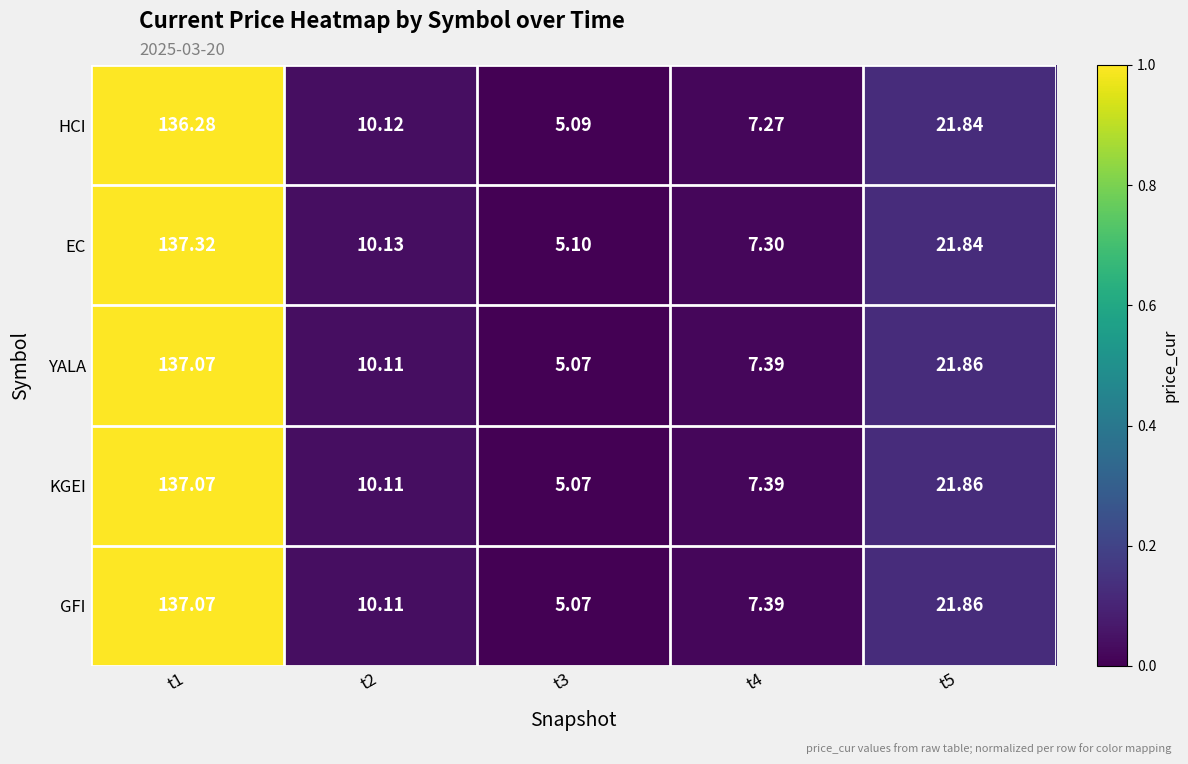

Which series has the largest total across all categories?

EC